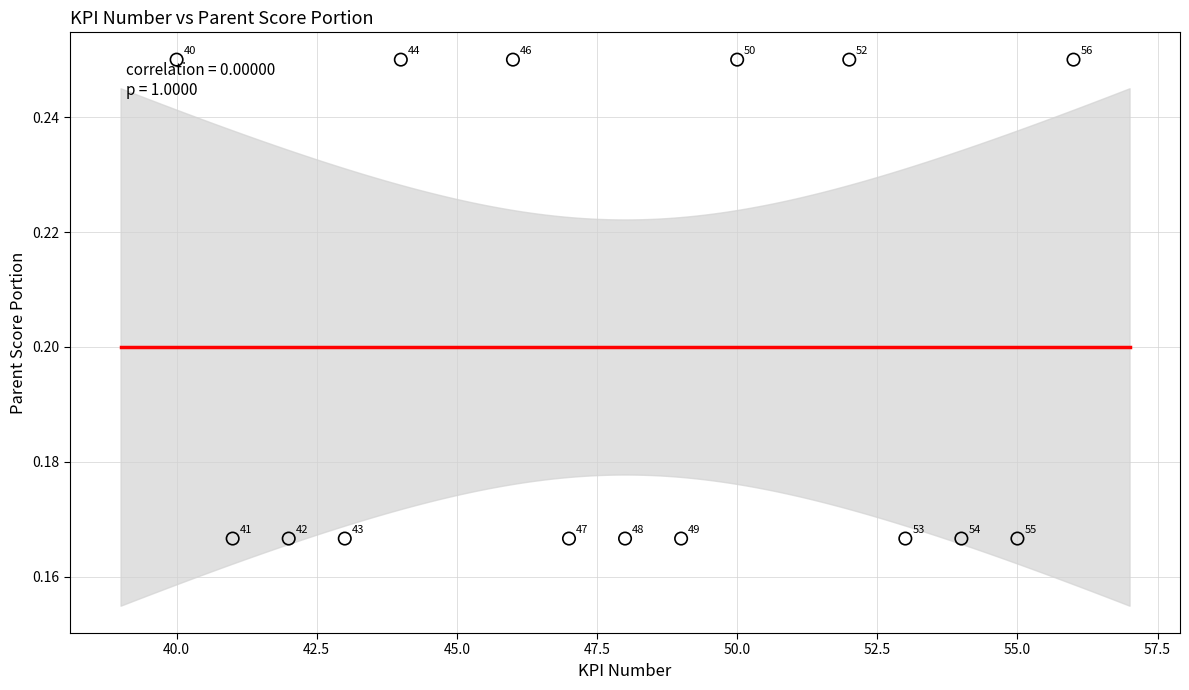

What is the range of X values (max minus min)?

16.0